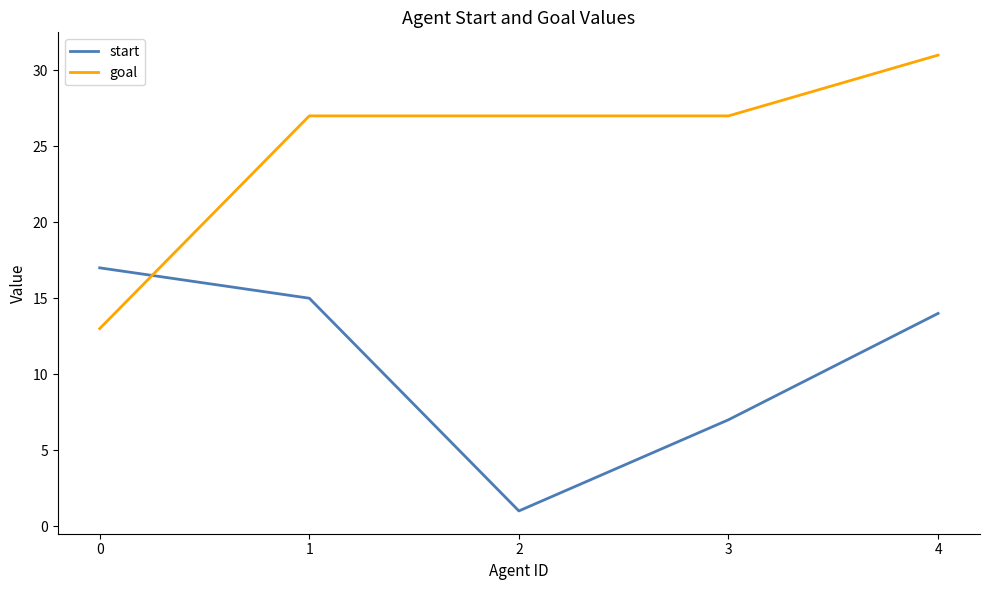

True or false: goal has more than 2 interior local peaks.

False